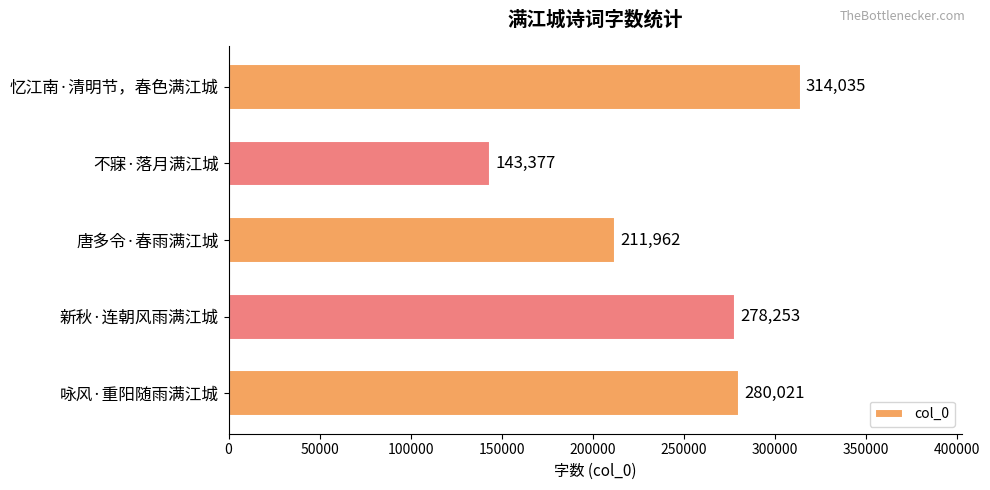

What is the difference between the second highest and second lowest values?

68059